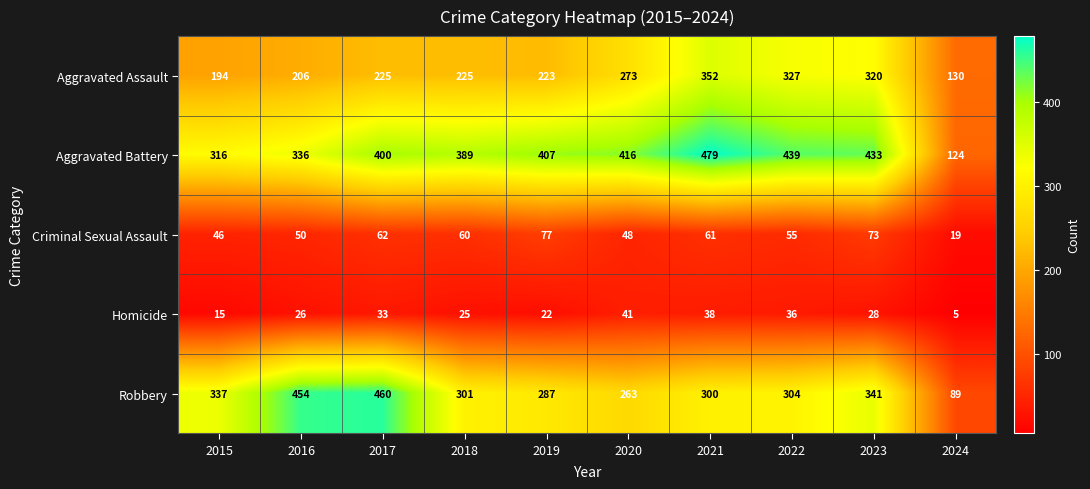

Between 2015 and 2020, which series saw the biggest shift?

Aggravated Battery